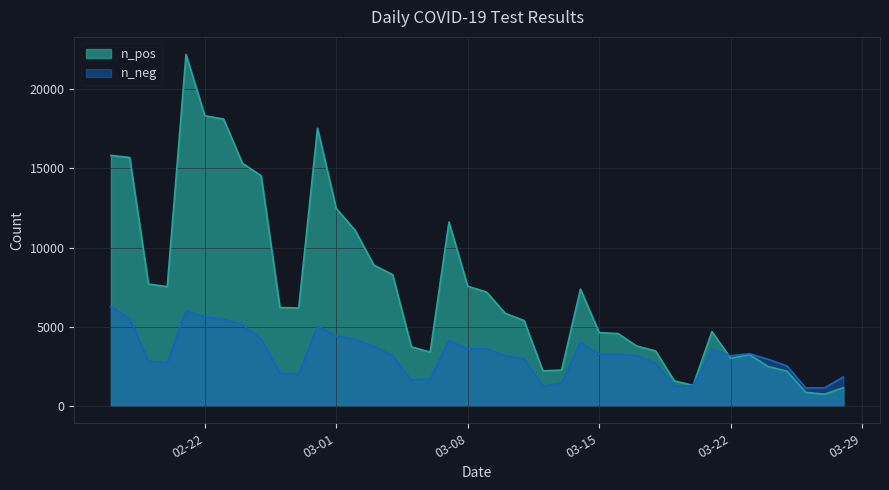

Which series has the largest range (max minus min)?

n_pos